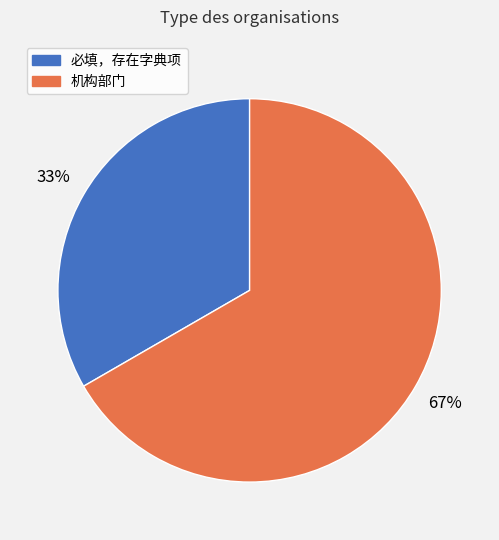

To the nearest percent, what is the average slice percentage?

50%